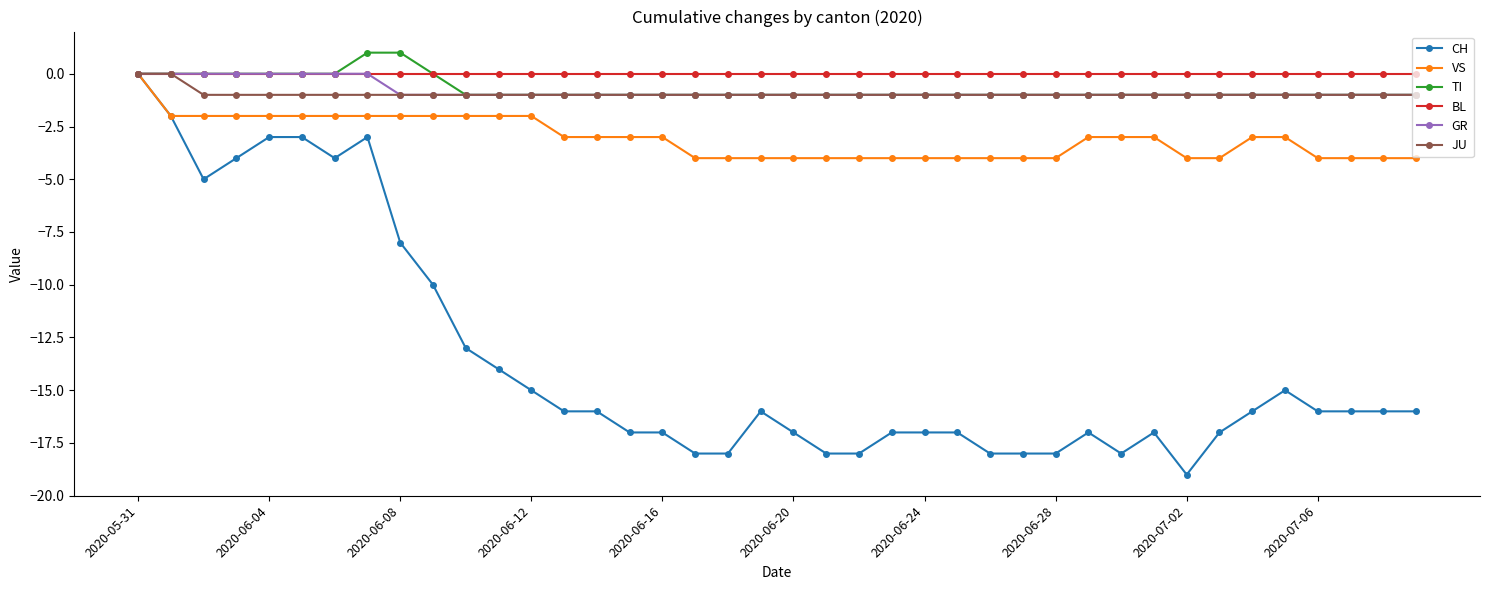

What is the value of the TI point at the 16th from the left?

-1